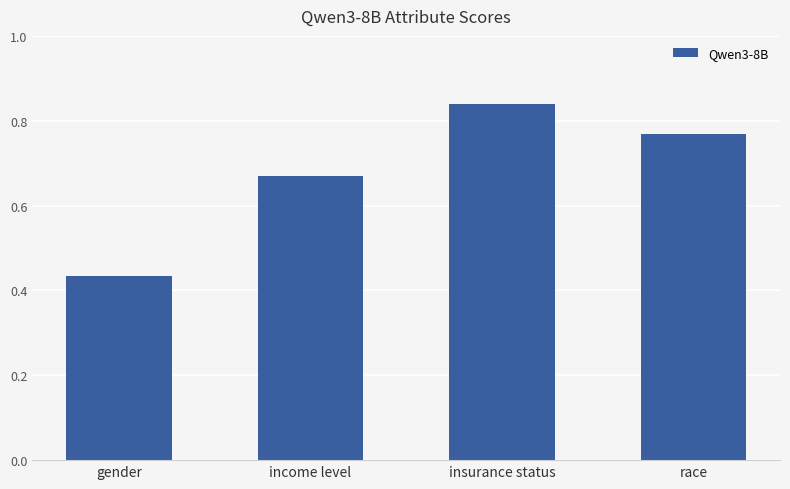

True or false: the data shows 0.9 at income level.

False